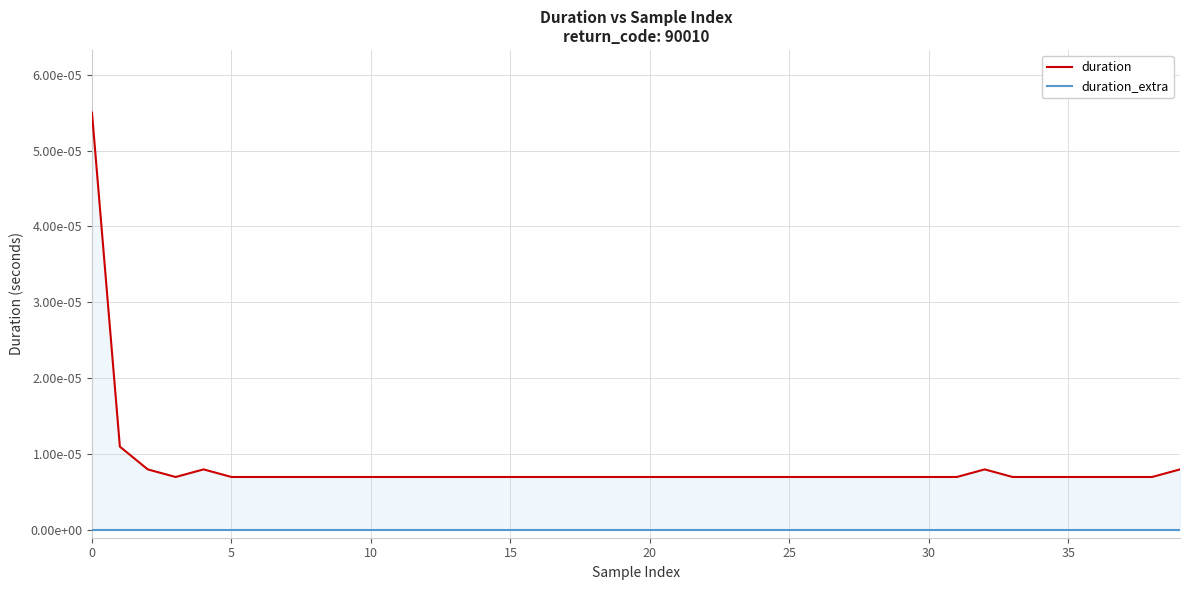

Rank the series by their maximum value, from highest to lowest.

duration, duration_extra